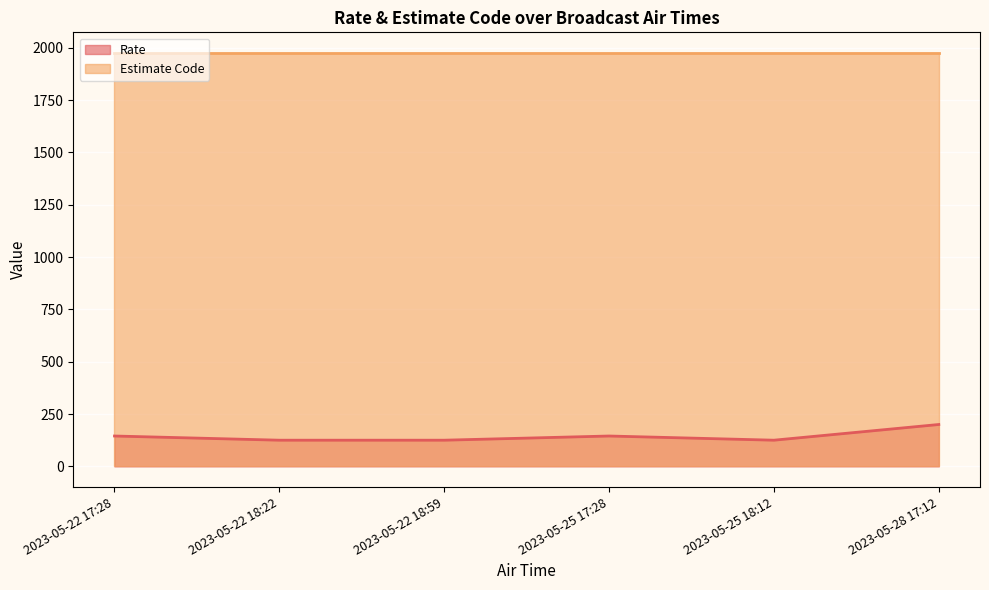

What is the difference between the second highest and minimum values?

20